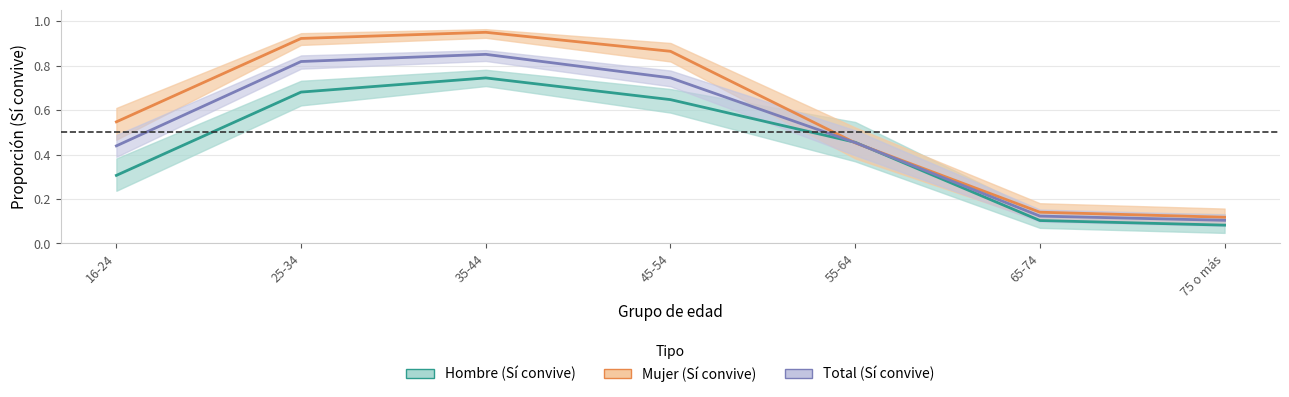

What are all the series names shown in the legend?

Hombre, Mujer, Total